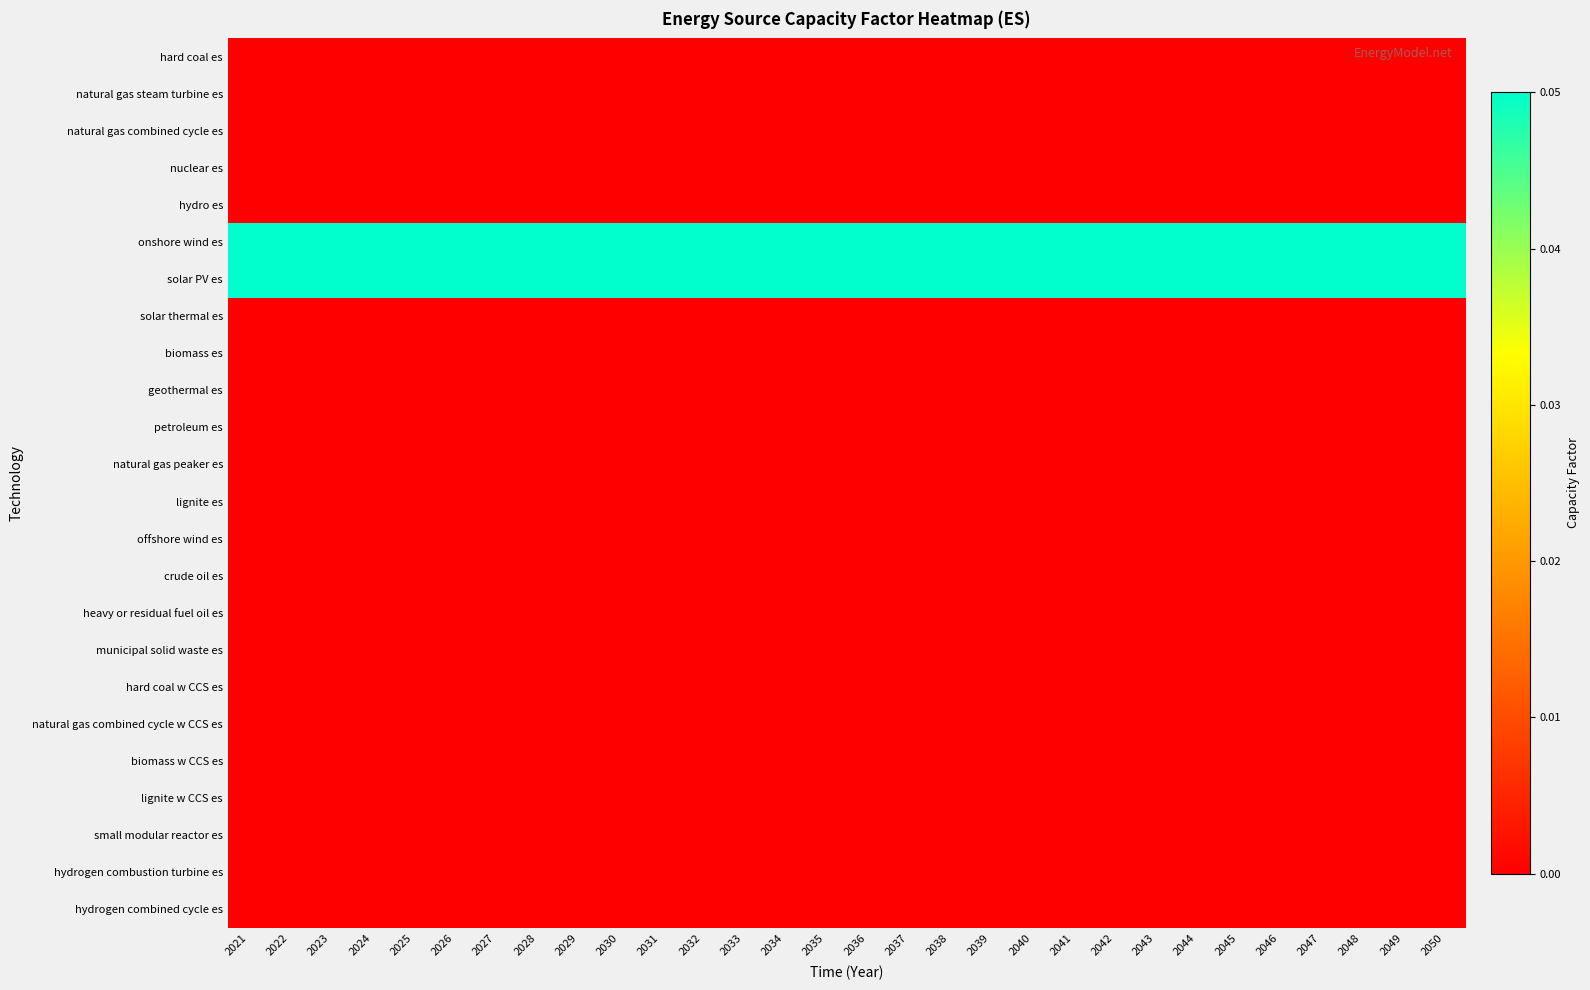

Reading right to left, list all the values displayed in this chart.

hard coal es: 2050=0.0	2049=0.0	2048=0.0	2047=0.0	2046=0.0	2045=0.0	2044=0.0	2043=0.0	2042=0.0	2041=0.0	2040=0.0	2039=0.0	2038=0.0	2037=0.0	2036=0.0	2035=0.0	2034=0.0	2033=0.0	2032=0.0	2031=0.0	2030=0.0	2029=0.0	2028=0.0	2027=0.0	2026=0.0	2025=0.0	2024=0.0	2023=0.0	2022=0.0	2021=0.0
natural gas steam turbine es: 2050=0.0	2049=0.0	2048=0.0	2047=0.0	2046=0.0	2045=0.0	2044=0.0	2043=0.0	2042=0.0	2041=0.0	2040=0.0	2039=0.0	2038=0.0	2037=0.0	2036=0.0	2035=0.0	2034=0.0	2033=0.0	2032=0.0	2031=0.0	2030=0.0	2029=0.0	2028=0.0	2027=0.0	2026=0.0	2025=0.0	2024=0.0	2023=0.0	2022=0.0	2021=0.0
natural gas combined cycle es: 2050=0.0	2049=0.0	2048=0.0	2047=0.0	2046=0.0	2045=0.0	2044=0.0	2043=0.0	2042=0.0	2041=0.0	2040=0.0	2039=0.0	2038=0.0	2037=0.0	2036=0.0	2035=0.0	2034=0.0	2033=0.0	2032=0.0	2031=0.0	2030=0.0	2029=0.0	2028=0.0	2027=0.0	2026=0.0	2025=0.0	2024=0.0	2023=0.0	2022=0.0	2021=0.0
nuclear es: 2050=0.0	2049=0.0	2048=0.0	2047=0.0	2046=0.0	2045=0.0	2044=0.0	2043=0.0	2042=0.0	2041=0.0	2040=0.0	2039=0.0	2038=0.0	2037=0.0	2036=0.0	2035=0.0	2034=0.0	2033=0.0	2032=0.0	2031=0.0	2030=0.0	2029=0.0	2028=0.0	2027=0.0	2026=0.0	2025=0.0	2024=0.0	2023=0.0	2022=0.0	2021=0.0
hydro es: 2050=0.0	2049=0.0	2048=0.0	2047=0.0	2046=0.0	2045=0.0	2044=0.0	2043=0.0	2042=0.0	2041=0.0	2040=0.0	2039=0.0	2038=0.0	2037=0.0	2036=0.0	2035=0.0	2034=0.0	2033=0.0	2032=0.0	2031=0.0	2030=0.0	2029=0.0	2028=0.0	2027=0.0	2026=0.0	2025=0.0	2024=0.0	2023=0.0	2022=0.0	2021=0.0
onshore wind es: 2050=0.1	2049=0.1	2048=0.1	2047=0.1	2046=0.1	2045=0.1	2044=0.1	2043=0.1	2042=0.1	2041=0.1	2040=0.1	2039=0.1	2038=0.1	2037=0.1	2036=0.1	2035=0.1	2034=0.1	2033=0.1	2032=0.1	2031=0.1	2030=0.1	2029=0.1	2028=0.1	2027=0.1	2026=0.1	2025=0.1	2024=0.1	2023=0.1	2022=0.1	2021=0.1
solar PV es: 2050=0.1	2049=0.1	2048=0.1	2047=0.1	2046=0.1	2045=0.1	2044=0.1	2043=0.1	2042=0.1	2041=0.1	2040=0.1	2039=0.1	2038=0.1	2037=0.1	2036=0.1	2035=0.1	2034=0.1	2033=0.1	2032=0.1	2031=0.1	2030=0.1	2029=0.1	2028=0.1	2027=0.1	2026=0.1	2025=0.1	2024=0.1	2023=0.1	2022=0.1	2021=0.1
solar thermal es: 2050=0.0	2049=0.0	2048=0.0	2047=0.0	2046=0.0	2045=0.0	2044=0.0	2043=0.0	2042=0.0	2041=0.0	2040=0.0	2039=0.0	2038=0.0	2037=0.0	2036=0.0	2035=0.0	2034=0.0	2033=0.0	2032=0.0	2031=0.0	2030=0.0	2029=0.0	2028=0.0	2027=0.0	2026=0.0	2025=0.0	2024=0.0	2023=0.0	2022=0.0	2021=0.0
biomass es: 2050=0.0	2049=0.0	2048=0.0	2047=0.0	2046=0.0	2045=0.0	2044=0.0	2043=0.0	2042=0.0	2041=0.0	2040=0.0	2039=0.0	2038=0.0	2037=0.0	2036=0.0	2035=0.0	2034=0.0	2033=0.0	2032=0.0	2031=0.0	2030=0.0	2029=0.0	2028=0.0	2027=0.0	2026=0.0	2025=0.0	2024=0.0	2023=0.0	2022=0.0	2021=0.0
geothermal es: 2050=0.0	2049=0.0	2048=0.0	2047=0.0	2046=0.0	2045=0.0	2044=0.0	2043=0.0	2042=0.0	2041=0.0	2040=0.0	2039=0.0	2038=0.0	2037=0.0	2036=0.0	2035=0.0	2034=0.0	2033=0.0	2032=0.0	2031=0.0	2030=0.0	2029=0.0	2028=0.0	2027=0.0	2026=0.0	2025=0.0	2024=0.0	2023=0.0	2022=0.0	2021=0.0
petroleum es: 2050=0.0	2049=0.0	2048=0.0	2047=0.0	2046=0.0	2045=0.0	2044=0.0	2043=0.0	2042=0.0	2041=0.0	2040=0.0	2039=0.0	2038=0.0	2037=0.0	2036=0.0	2035=0.0	2034=0.0	2033=0.0	2032=0.0	2031=0.0	2030=0.0	2029=0.0	2028=0.0	2027=0.0	2026=0.0	2025=0.0	2024=0.0	2023=0.0	2022=0.0	2021=0.0
natural gas peaker es: 2050=0.0	2049=0.0	2048=0.0	2047=0.0	2046=0.0	2045=0.0	2044=0.0	2043=0.0	2042=0.0	2041=0.0	2040=0.0	2039=0.0	2038=0.0	2037=0.0	2036=0.0	2035=0.0	2034=0.0	2033=0.0	2032=0.0	2031=0.0	2030=0.0	2029=0.0	2028=0.0	2027=0.0	2026=0.0	2025=0.0	2024=0.0	2023=0.0	2022=0.0	2021=0.0
lignite es: 2050=0.0	2049=0.0	2048=0.0	2047=0.0	2046=0.0	2045=0.0	2044=0.0	2043=0.0	2042=0.0	2041=0.0	2040=0.0	2039=0.0	2038=0.0	2037=0.0	2036=0.0	2035=0.0	2034=0.0	2033=0.0	2032=0.0	2031=0.0	2030=0.0	2029=0.0	2028=0.0	2027=0.0	2026=0.0	2025=0.0	2024=0.0	2023=0.0	2022=0.0	2021=0.0
offshore wind es: 2050=0.0	2049=0.0	2048=0.0	2047=0.0	2046=0.0	2045=0.0	2044=0.0	2043=0.0	2042=0.0	2041=0.0	2040=0.0	2039=0.0	2038=0.0	2037=0.0	2036=0.0	2035=0.0	2034=0.0	2033=0.0	2032=0.0	2031=0.0	2030=0.0	2029=0.0	2028=0.0	2027=0.0	2026=0.0	2025=0.0	2024=0.0	2023=0.0	2022=0.0	2021=0.0
crude oil es: 2050=0.0	2049=0.0	2048=0.0	2047=0.0	2046=0.0	2045=0.0	2044=0.0	2043=0.0	2042=0.0	2041=0.0	2040=0.0	2039=0.0	2038=0.0	2037=0.0	2036=0.0	2035=0.0	2034=0.0	2033=0.0	2032=0.0	2031=0.0	2030=0.0	2029=0.0	2028=0.0	2027=0.0	2026=0.0	2025=0.0	2024=0.0	2023=0.0	2022=0.0	2021=0.0
heavy or residual fuel oil es: 2050=0.0	2049=0.0	2048=0.0	2047=0.0	2046=0.0	2045=0.0	2044=0.0	2043=0.0	2042=0.0	2041=0.0	2040=0.0	2039=0.0	2038=0.0	2037=0.0	2036=0.0	2035=0.0	2034=0.0	2033=0.0	2032=0.0	2031=0.0	2030=0.0	2029=0.0	2028=0.0	2027=0.0	2026=0.0	2025=0.0	2024=0.0	2023=0.0	2022=0.0	2021=0.0
municipal solid waste es: 2050=0.0	2049=0.0	2048=0.0	2047=0.0	2046=0.0	2045=0.0	2044=0.0	2043=0.0	2042=0.0	2041=0.0	2040=0.0	2039=0.0	2038=0.0	2037=0.0	2036=0.0	2035=0.0	2034=0.0	2033=0.0	2032=0.0	2031=0.0	2030=0.0	2029=0.0	2028=0.0	2027=0.0	2026=0.0	2025=0.0	2024=0.0	2023=0.0	2022=0.0	2021=0.0
hard coal w CCS es: 2050=0.0	2049=0.0	2048=0.0	2047=0.0	2046=0.0	2045=0.0	2044=0.0	2043=0.0	2042=0.0	2041=0.0	2040=0.0	2039=0.0	2038=0.0	2037=0.0	2036=0.0	2035=0.0	2034=0.0	2033=0.0	2032=0.0	2031=0.0	2030=0.0	2029=0.0	2028=0.0	2027=0.0	2026=0.0	2025=0.0	2024=0.0	2023=0.0	2022=0.0	2021=0.0
natural gas combined cycle w CCS es: 2050=0.0	2049=0.0	2048=0.0	2047=0.0	2046=0.0	2045=0.0	2044=0.0	2043=0.0	2042=0.0	2041=0.0	2040=0.0	2039=0.0	2038=0.0	2037=0.0	2036=0.0	2035=0.0	2034=0.0	2033=0.0	2032=0.0	2031=0.0	2030=0.0	2029=0.0	2028=0.0	2027=0.0	2026=0.0	2025=0.0	2024=0.0	2023=0.0	2022=0.0	2021=0.0
biomass w CCS es: 2050=0.0	2049=0.0	2048=0.0	2047=0.0	2046=0.0	2045=0.0	2044=0.0	2043=0.0	2042=0.0	2041=0.0	2040=0.0	2039=0.0	2038=0.0	2037=0.0	2036=0.0	2035=0.0	2034=0.0	2033=0.0	2032=0.0	2031=0.0	2030=0.0	2029=0.0	2028=0.0	2027=0.0	2026=0.0	2025=0.0	2024=0.0	2023=0.0	2022=0.0	2021=0.0
lignite w CCS es: 2050=0.0	2049=0.0	2048=0.0	2047=0.0	2046=0.0	2045=0.0	2044=0.0	2043=0.0	2042=0.0	2041=0.0	2040=0.0	2039=0.0	2038=0.0	2037=0.0	2036=0.0	2035=0.0	2034=0.0	2033=0.0	2032=0.0	2031=0.0	2030=0.0	2029=0.0	2028=0.0	2027=0.0	2026=0.0	2025=0.0	2024=0.0	2023=0.0	2022=0.0	2021=0.0
small modular reactor es: 2050=0.0	2049=0.0	2048=0.0	2047=0.0	2046=0.0	2045=0.0	2044=0.0	2043=0.0	2042=0.0	2041=0.0	2040=0.0	2039=0.0	2038=0.0	2037=0.0	2036=0.0	2035=0.0	2034=0.0	2033=0.0	2032=0.0	2031=0.0	2030=0.0	2029=0.0	2028=0.0	2027=0.0	2026=0.0	2025=0.0	2024=0.0	2023=0.0	2022=0.0	2021=0.0
hydrogen combustion turbine es: 2050=0.0	2049=0.0	2048=0.0	2047=0.0	2046=0.0	2045=0.0	2044=0.0	2043=0.0	2042=0.0	2041=0.0	2040=0.0	2039=0.0	2038=0.0	2037=0.0	2036=0.0	2035=0.0	2034=0.0	2033=0.0	2032=0.0	2031=0.0	2030=0.0	2029=0.0	2028=0.0	2027=0.0	2026=0.0	2025=0.0	2024=0.0	2023=0.0	2022=0.0	2021=0.0
hydrogen combined cycle es: 2050=0.0	2049=0.0	2048=0.0	2047=0.0	2046=0.0	2045=0.0	2044=0.0	2043=0.0	2042=0.0	2041=0.0	2040=0.0	2039=0.0	2038=0.0	2037=0.0	2036=0.0	2035=0.0	2034=0.0	2033=0.0	2032=0.0	2031=0.0	2030=0.0	2029=0.0	2028=0.0	2027=0.0	2026=0.0	2025=0.0	2024=0.0	2023=0.0	2022=0.0	2021=0.0